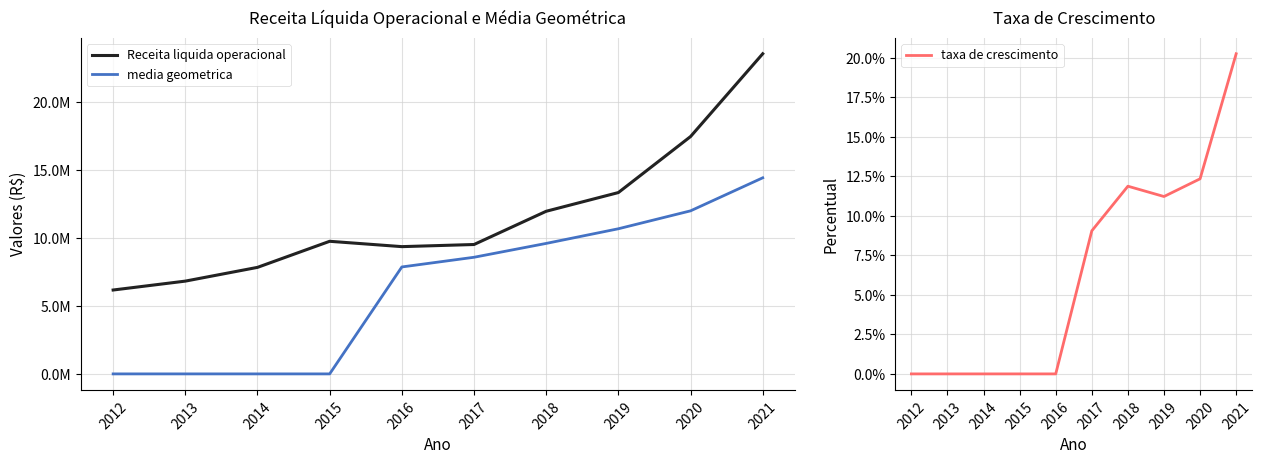

True or false: media geometrica and Receita liquida operacional intersect in this chart.

False